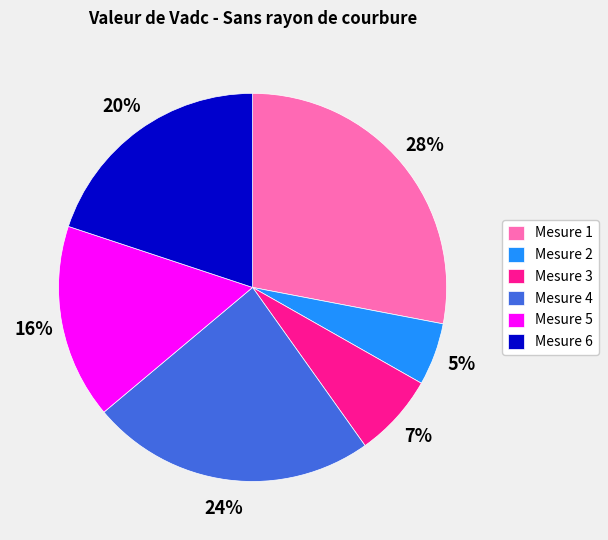

Count the number of slices in the pie.

6